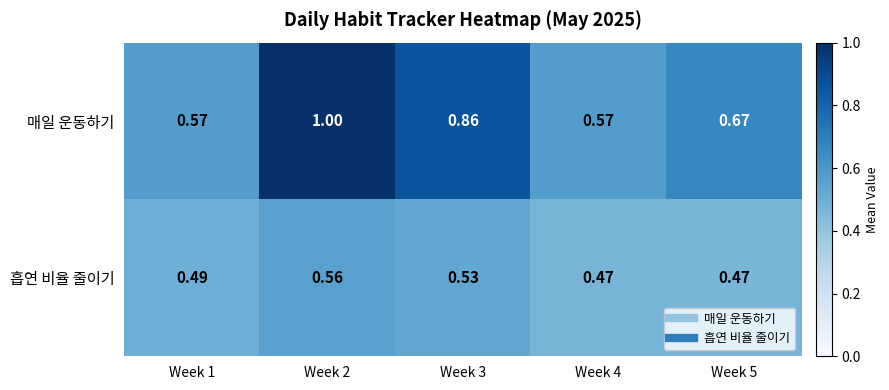

Is the value of 흡연 비율 줄이기 at Week 1 greater than the value of 매일 운동하기 at Week 3?

No